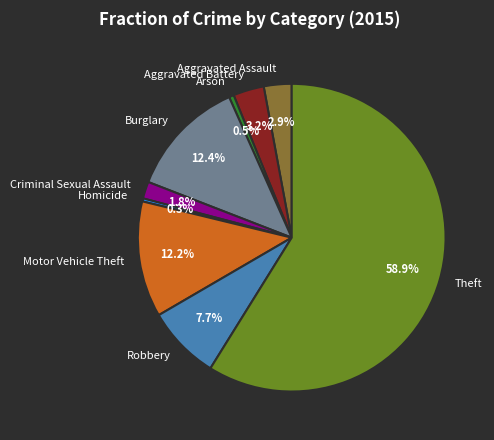

To the nearest percent, what is the combined percentage of Aggravated Battery and Homicide?

4%